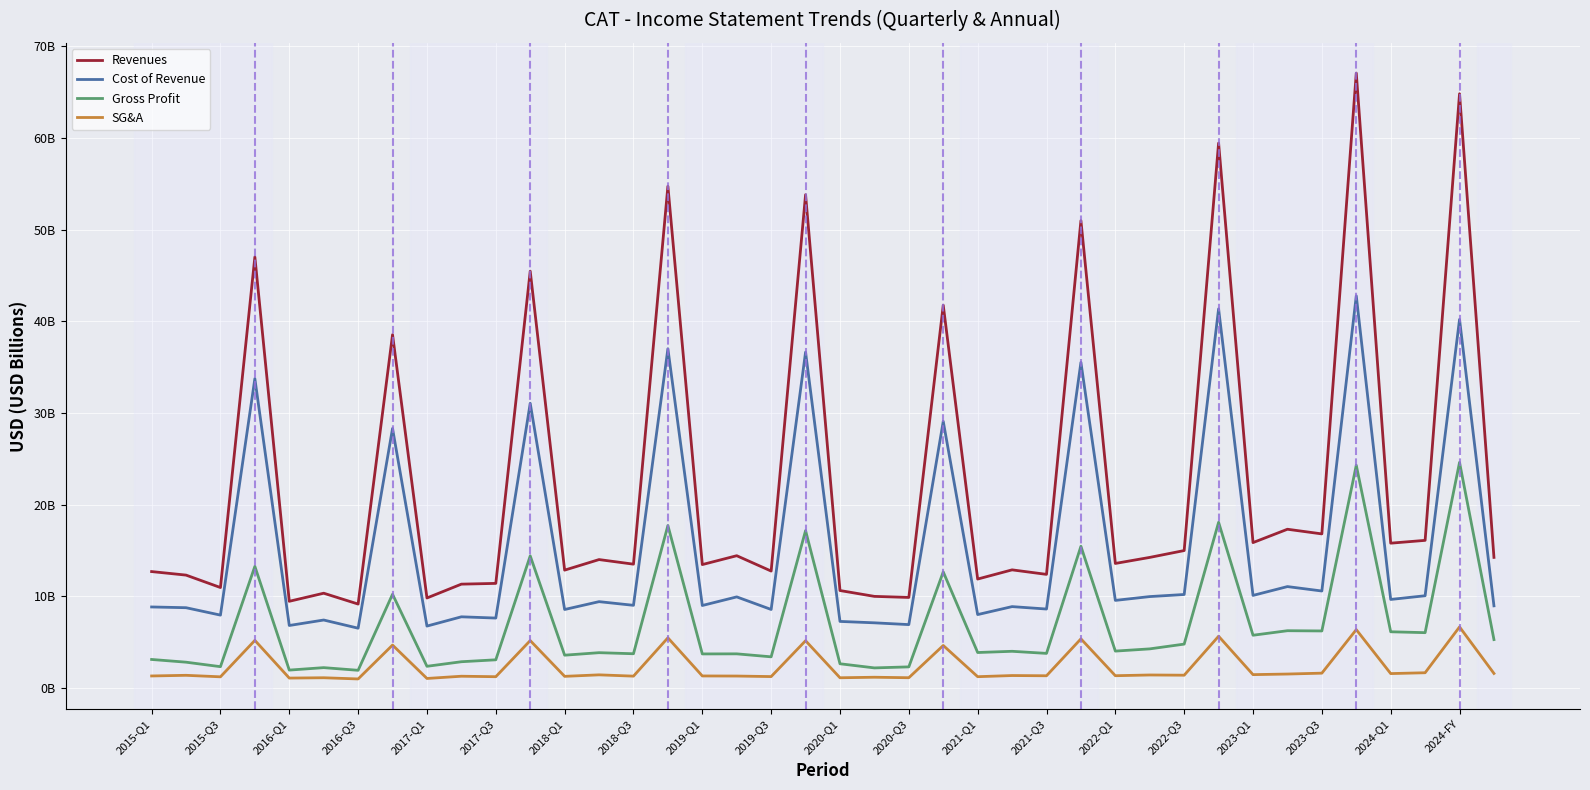

Is this an area chart (filled region under the line)?

No